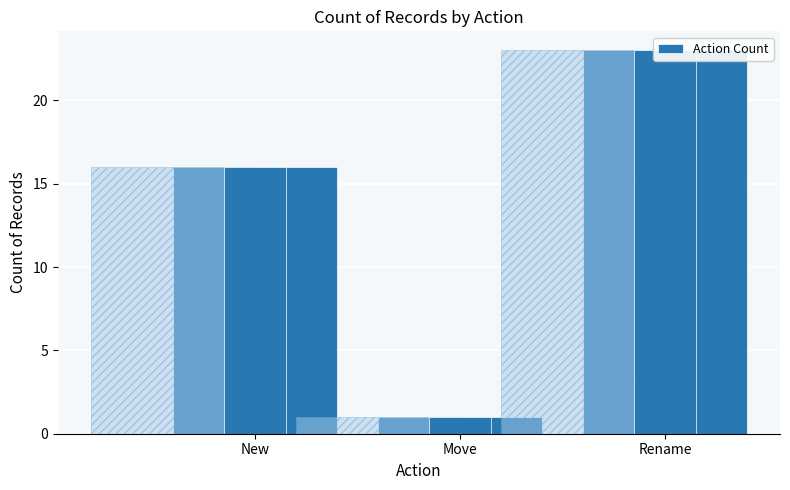

The chart shows a value of 0 at Move. True or false?

False